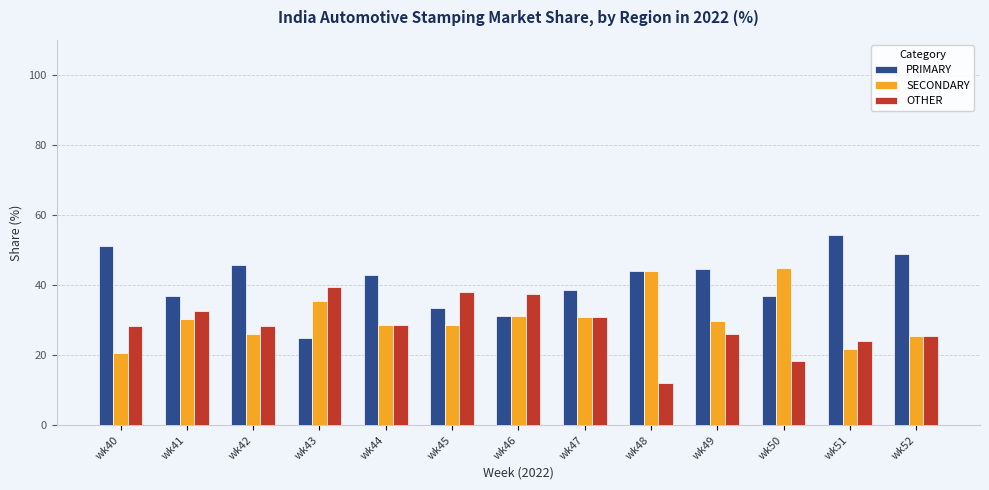

Which category has the highest value across all series?

wk51